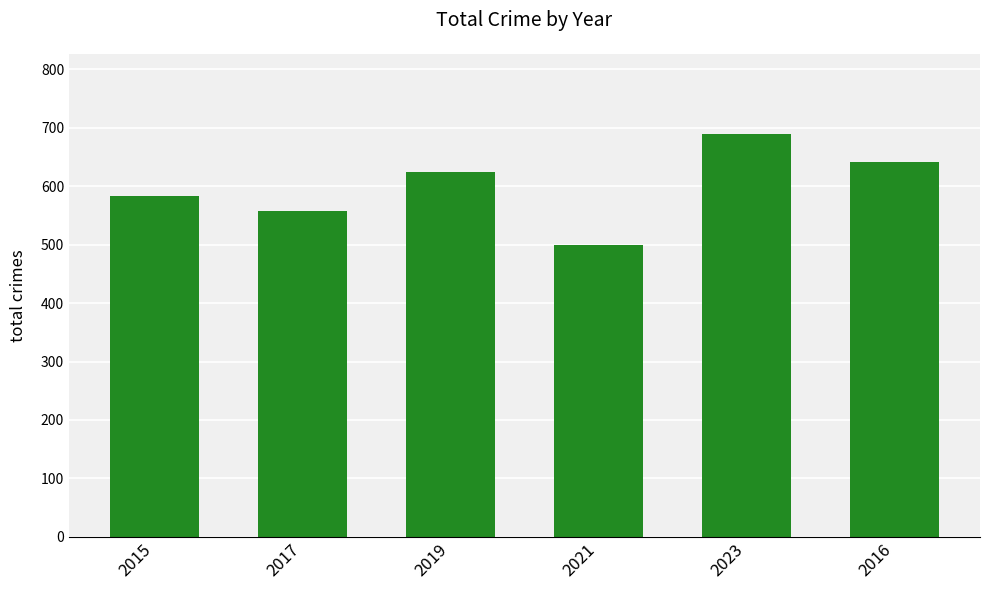

The chart shows a value of 689 at 2023. True or false?

True